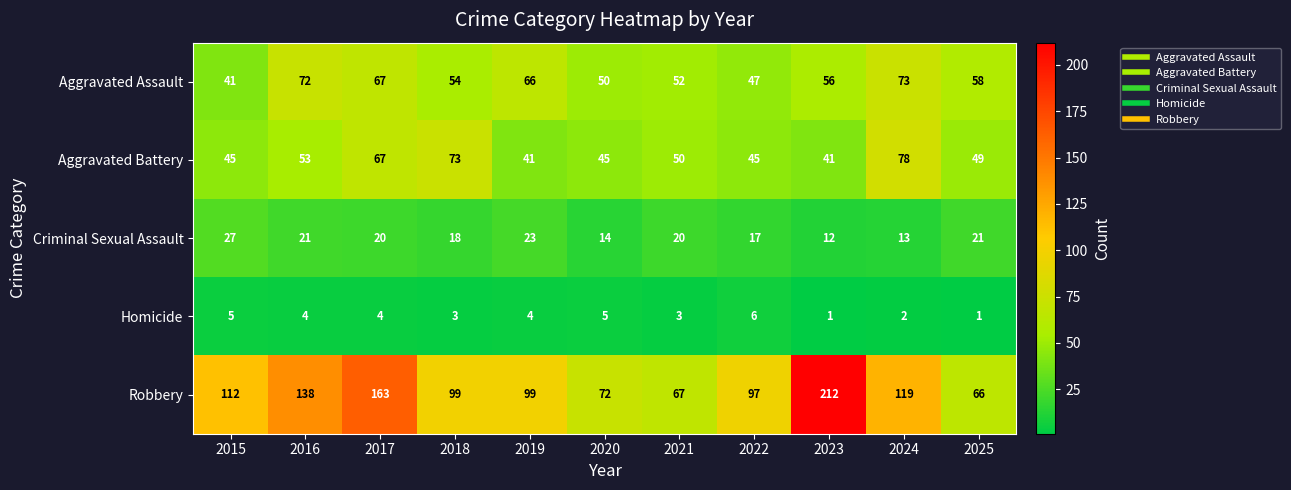

What is the sum of the Homicide values at 2015 and 2025?

6